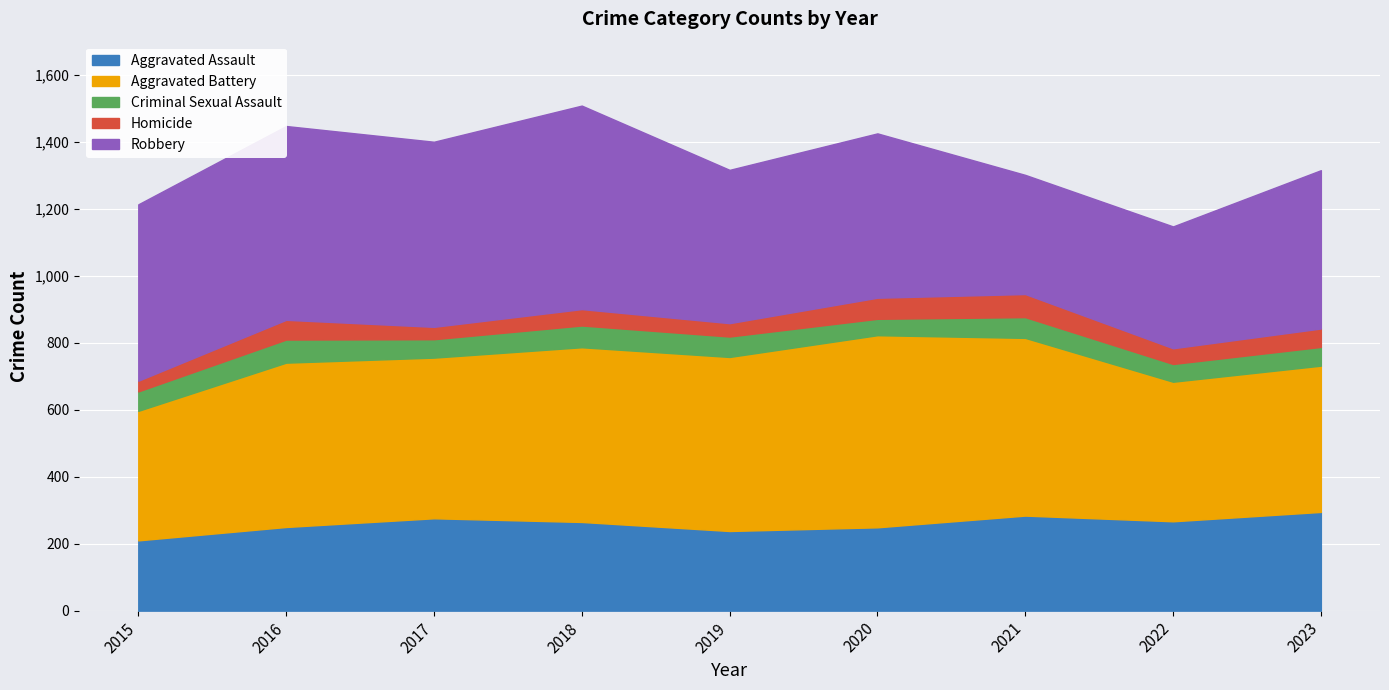

What is the value of the Aggravated Battery point at the 1st from the left?

387